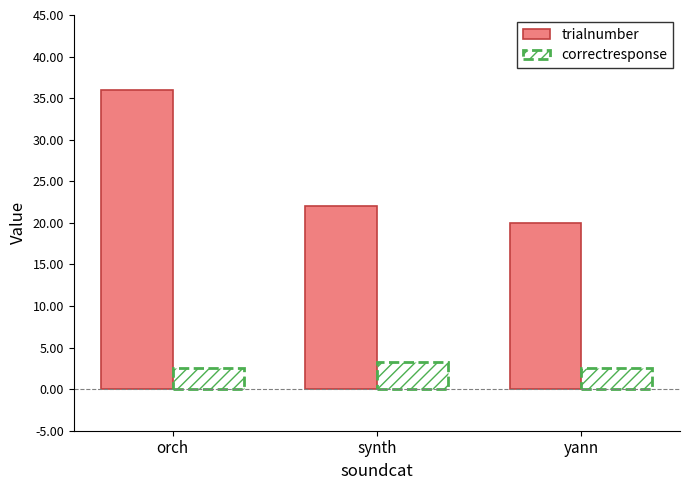

What is the spread (max minus min) of values at orch?

33.5